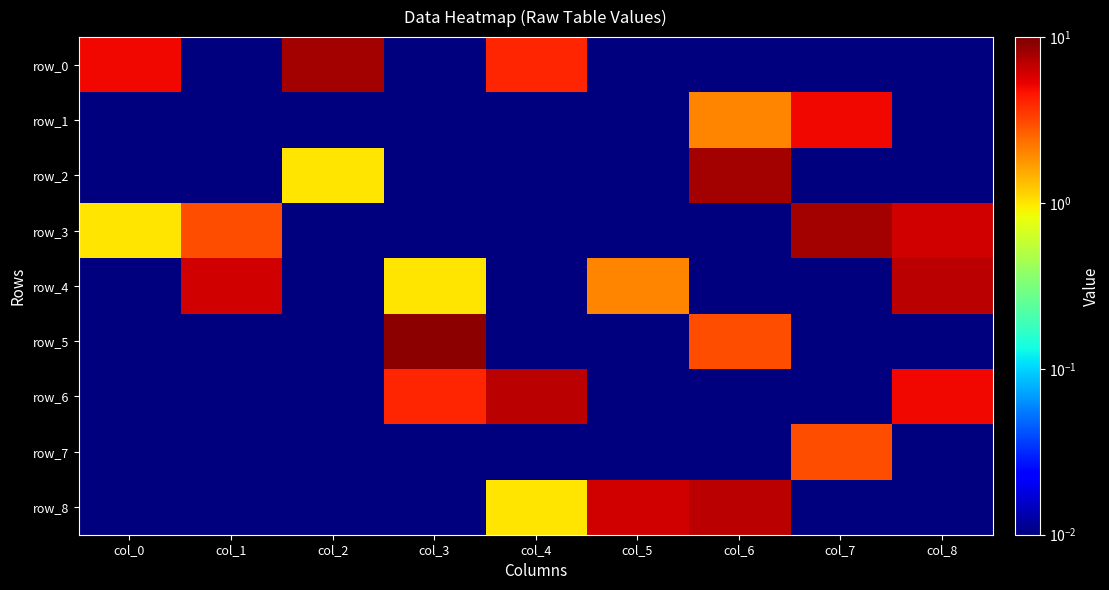

Which label corresponds to the largest value in the chart?

col_3